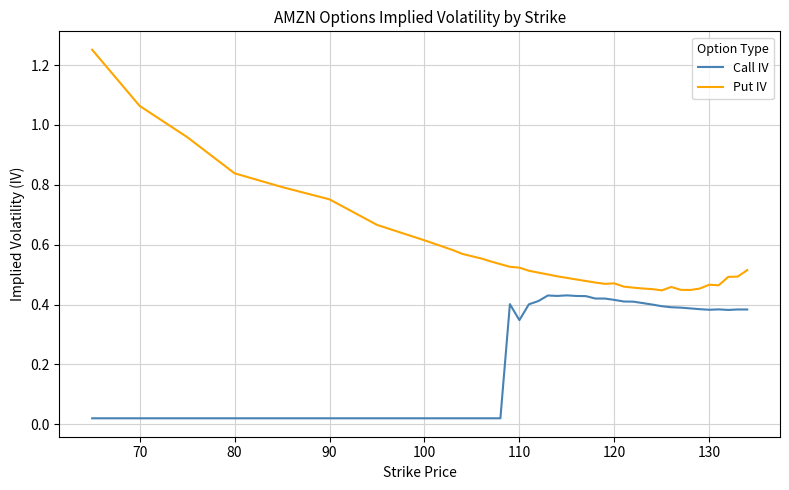

True or false: Put IV and Call IV cross at least once.

False